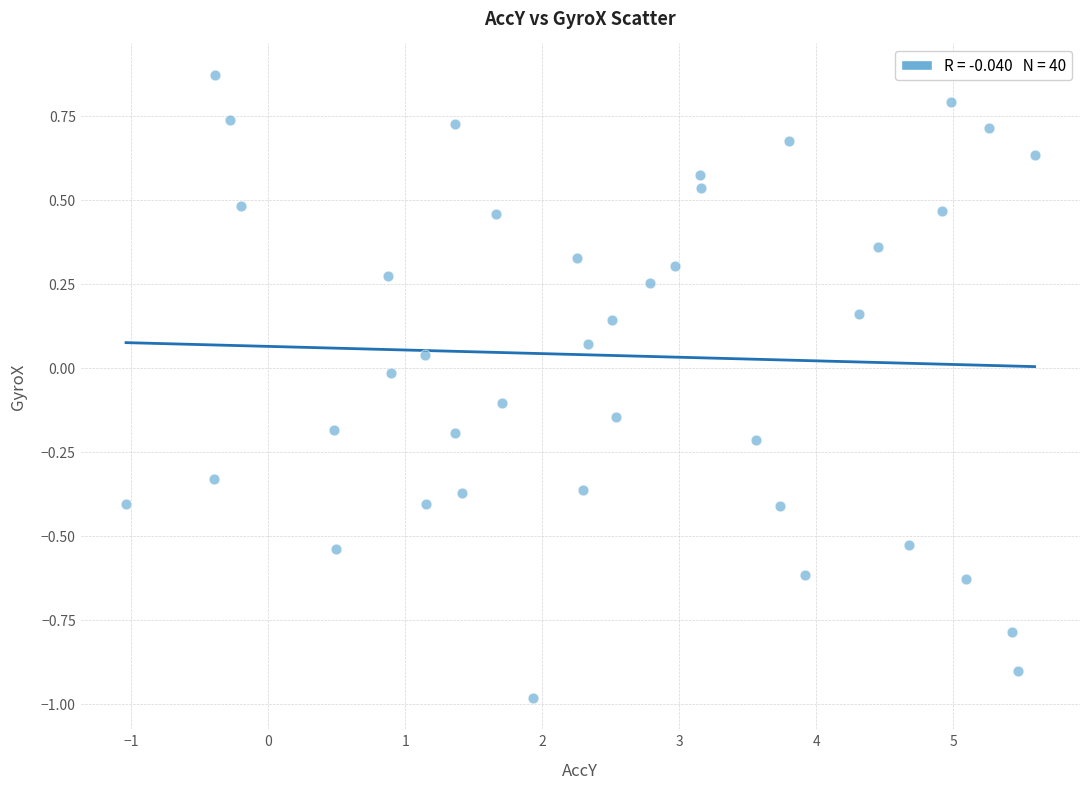

What is the range of Y values (max minus min)?

1.9